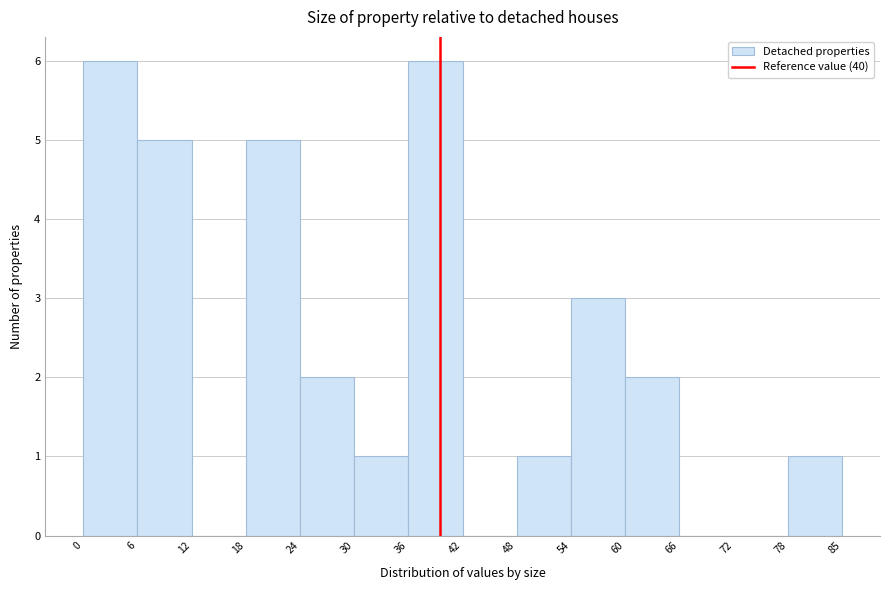

Reading left to right, list every bar in this chart as the range it spans on the x-axis followed by its height. The values are not printed on the chart, so give them approximately, as read against the axis.

0 to 6: 6
6 to 12: 5
12 to 18: 0
18 to 24: 5
24 to 30: 2
30 to 36: 1
36 to 42: 6
42 to 48: 0
48 to 54: 1
54 to 60: 3
60 to 66: 2
66 to 72: 0
72 to 78: 0
78 to 85: 1